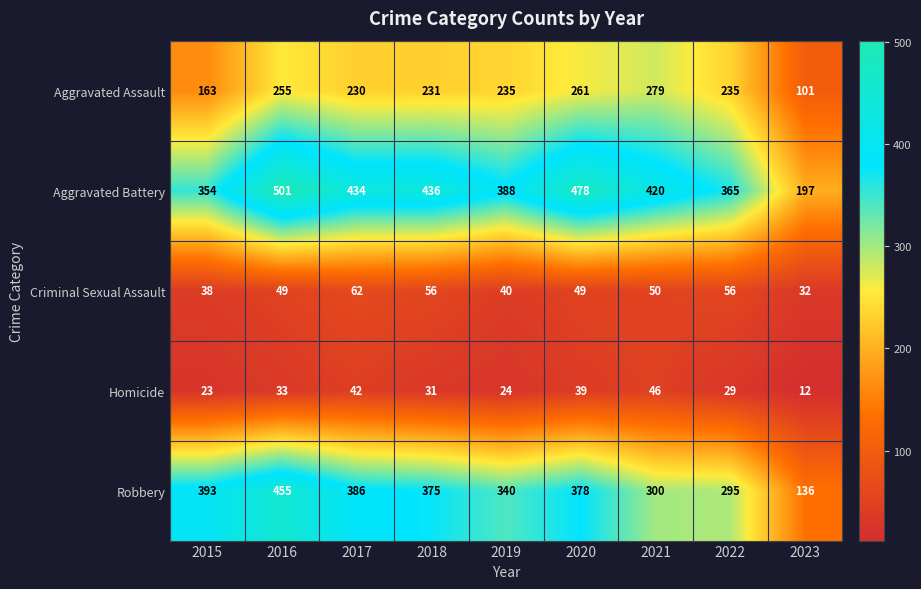

What is the difference between the highest and lowest values at 2018?

405